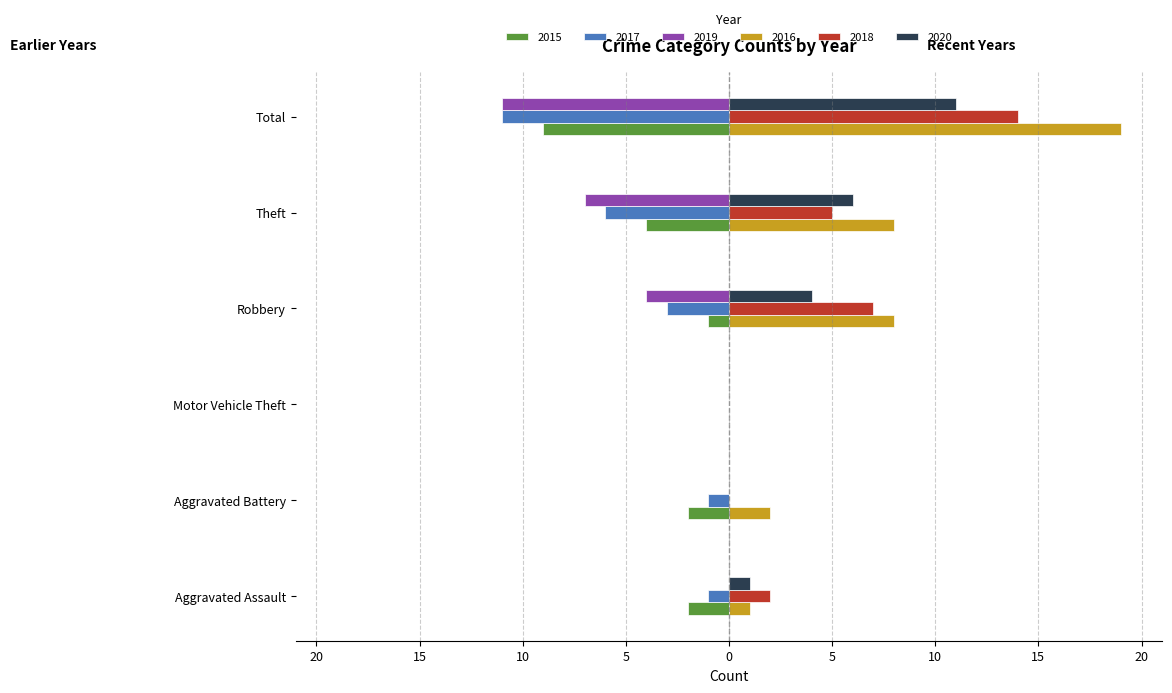

True or false: 2019 has a value of -7 at Theft.

True